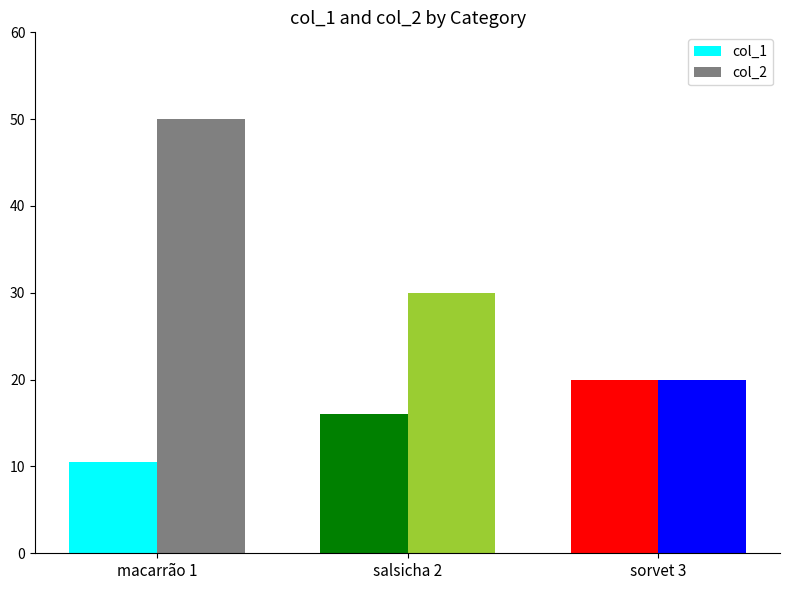

What is the difference between the highest and lowest values at macarrão 1?

39.5